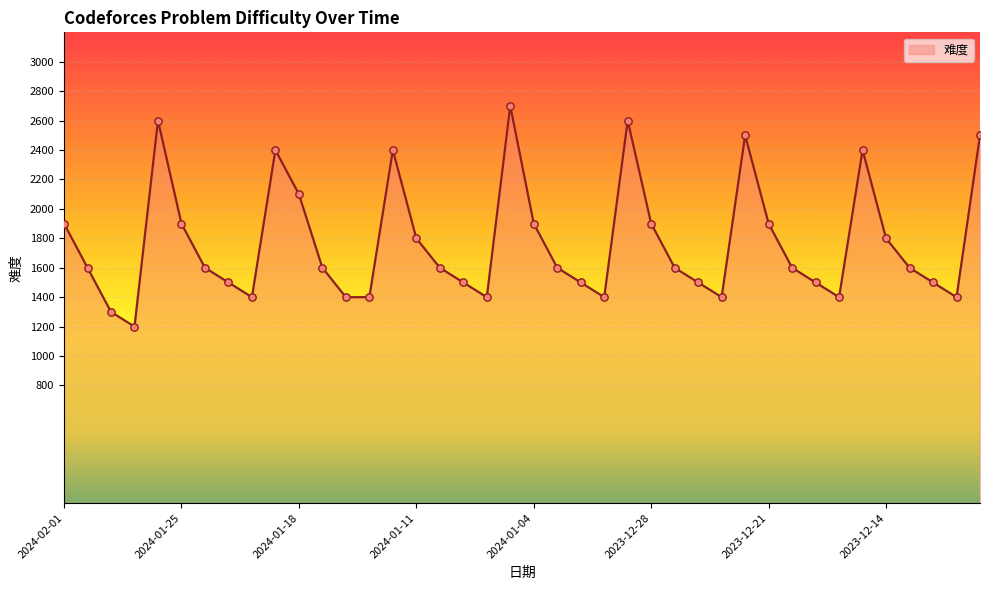

What is the greatest value displayed?

2700